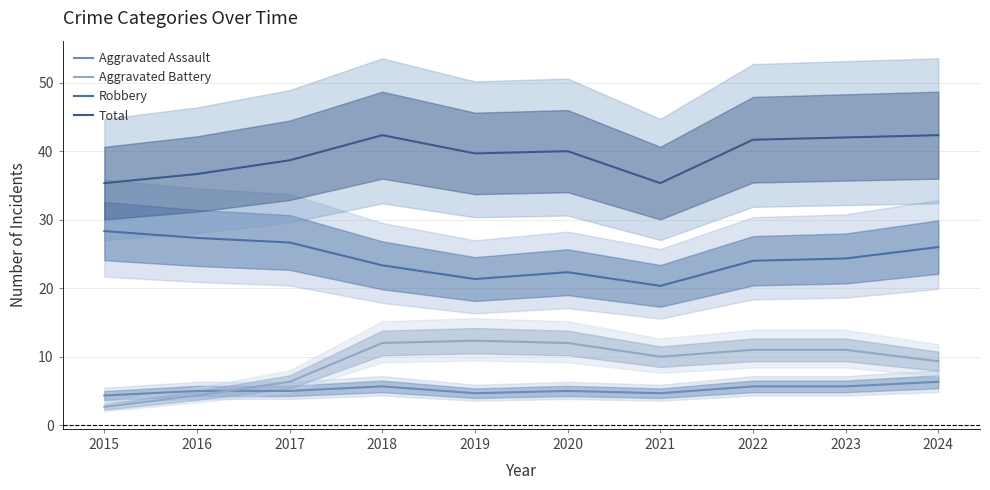

True or false: Robbery and Aggravated Assault cross at least once.

False